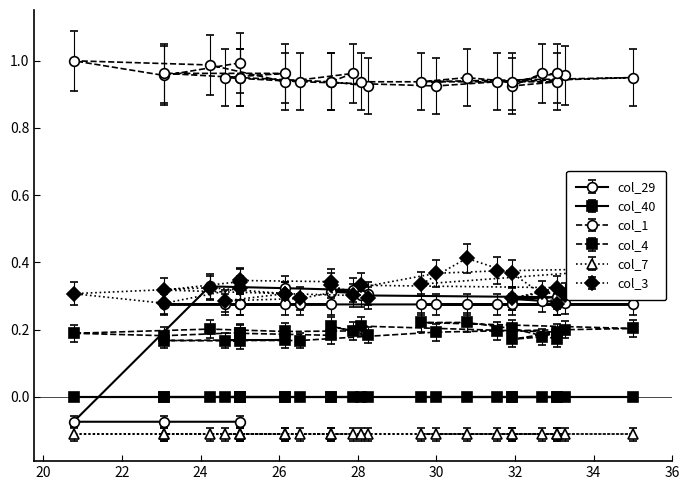

What is the value of the col_29 point at the 5th from the left?

0.3